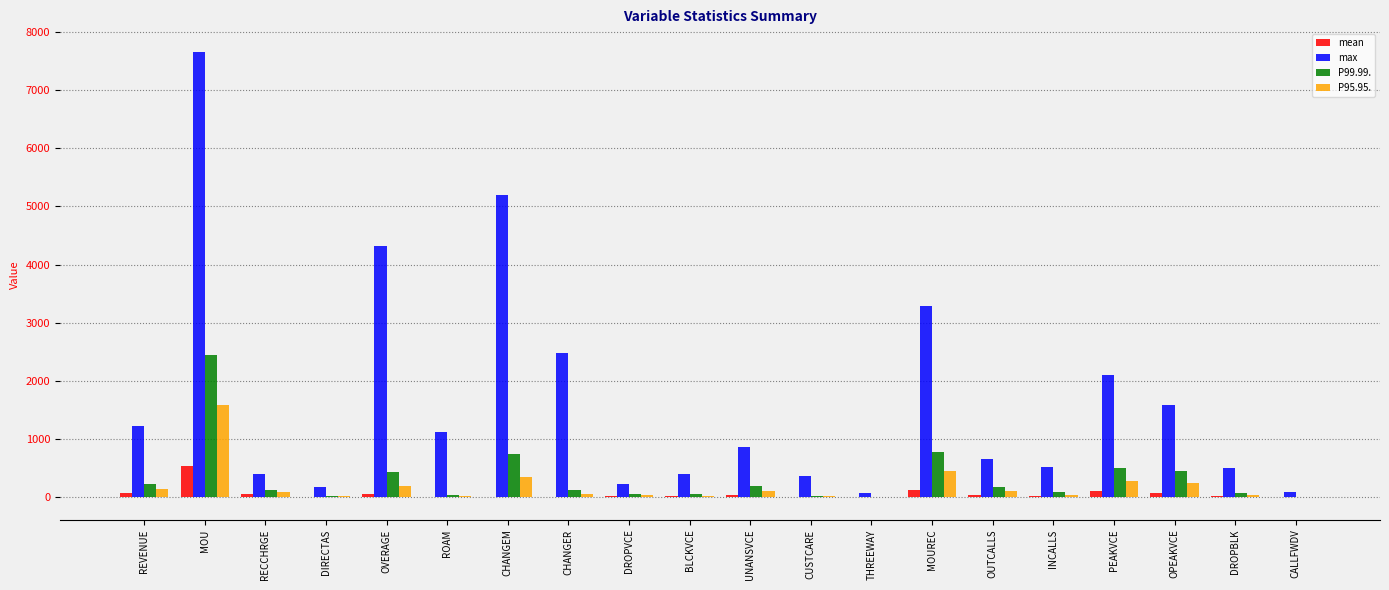

At which label does P95.95. first exceed 85?

REVENUE